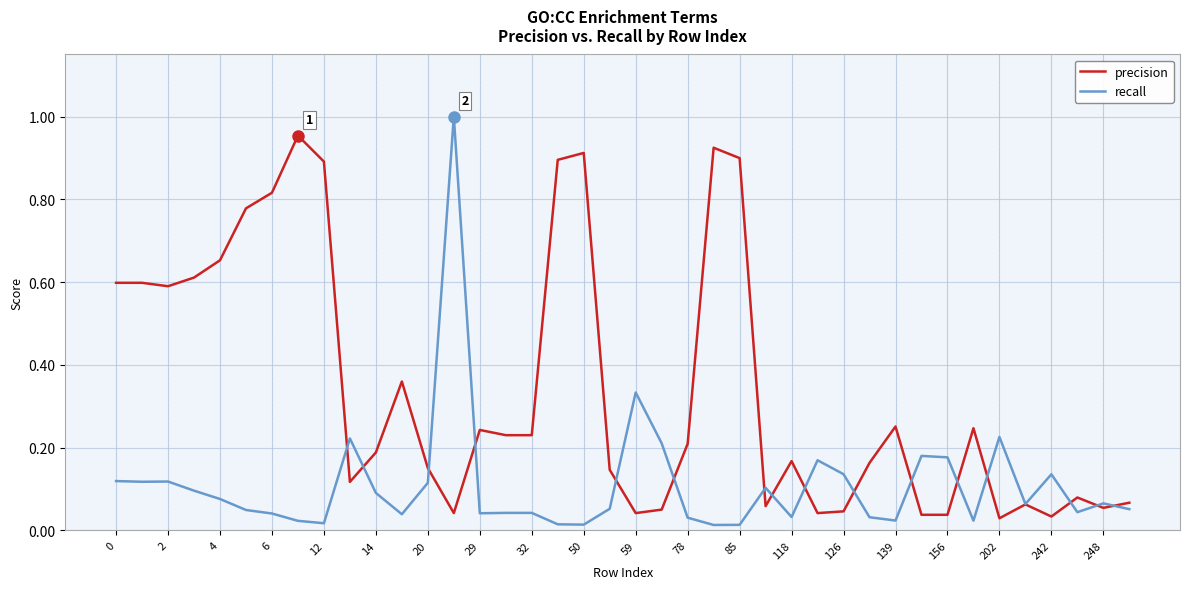

True or false: recall and precision intersect in this chart.

True